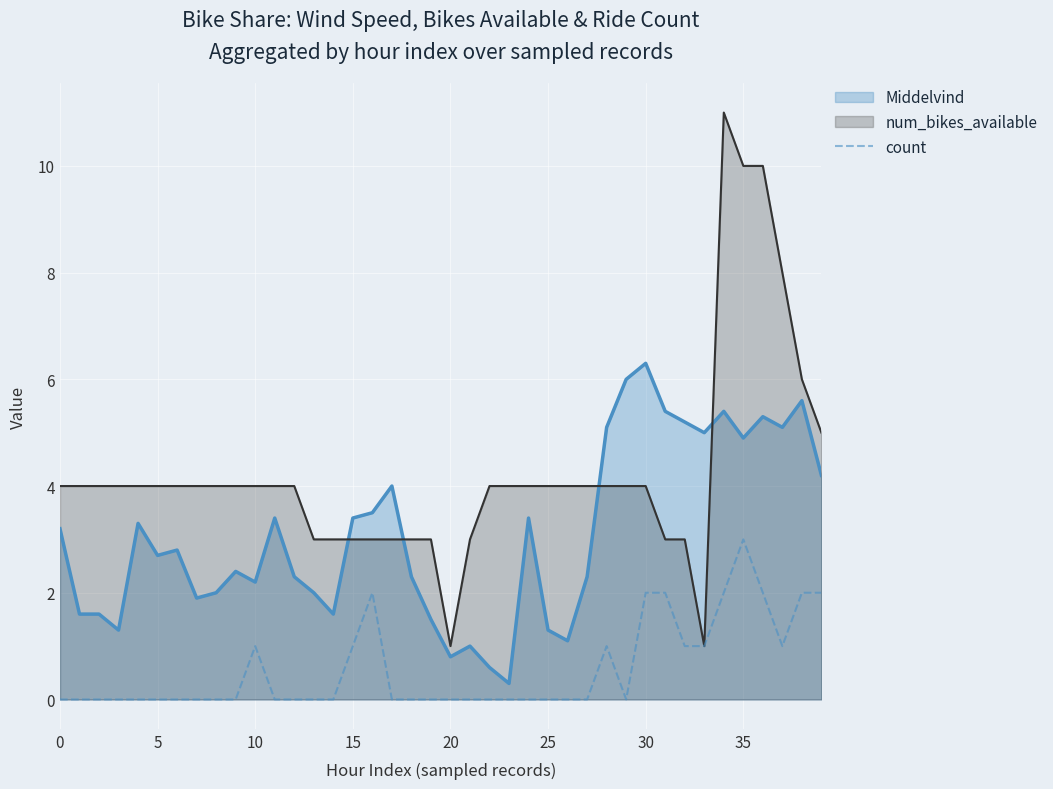

List the series in order of their peak value, lowest first.

count, Middelvind, num_bikes_available